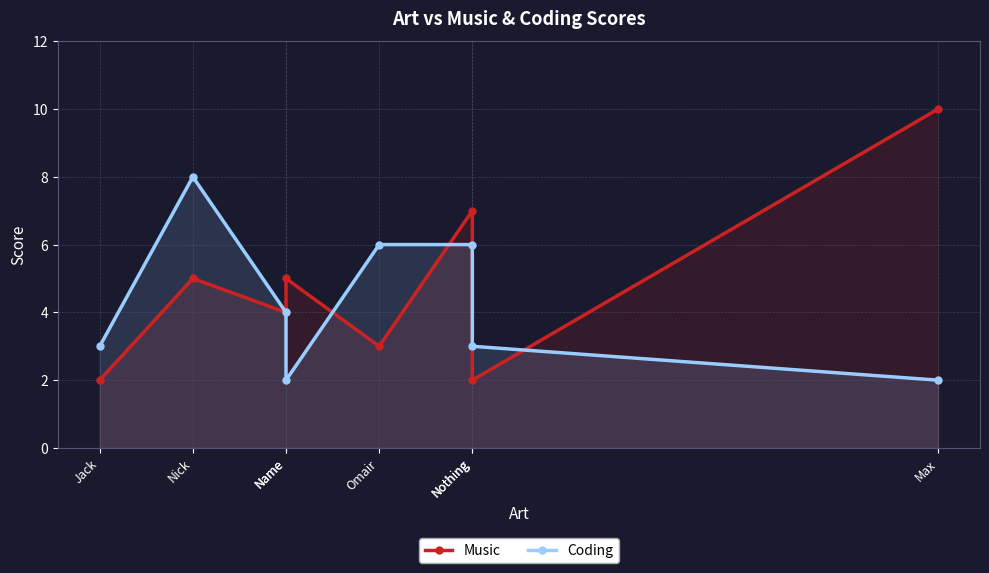

What is the label of the 6th point from the left?

Nothing